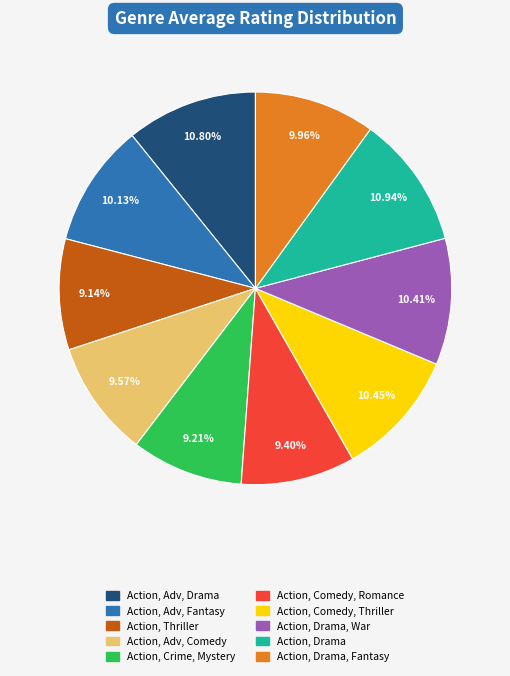

Is there a majority slice in this chart?

No